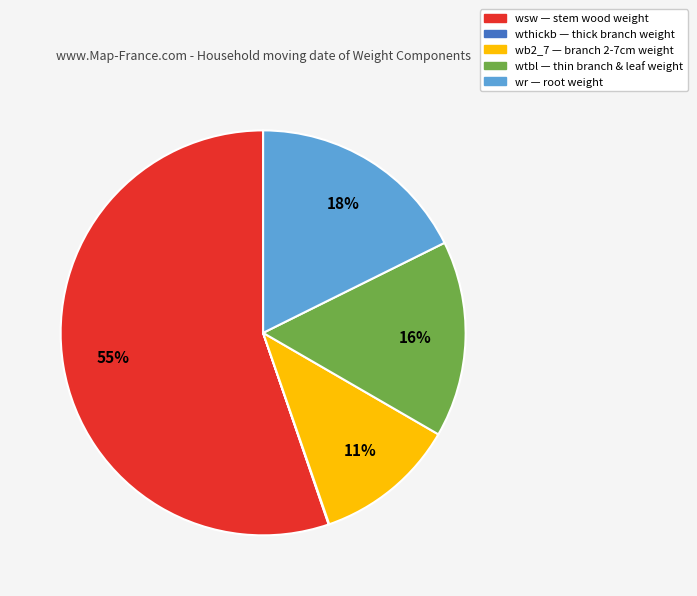

To the nearest percent, what is the difference between the largest and smallest slice percentages?

55%